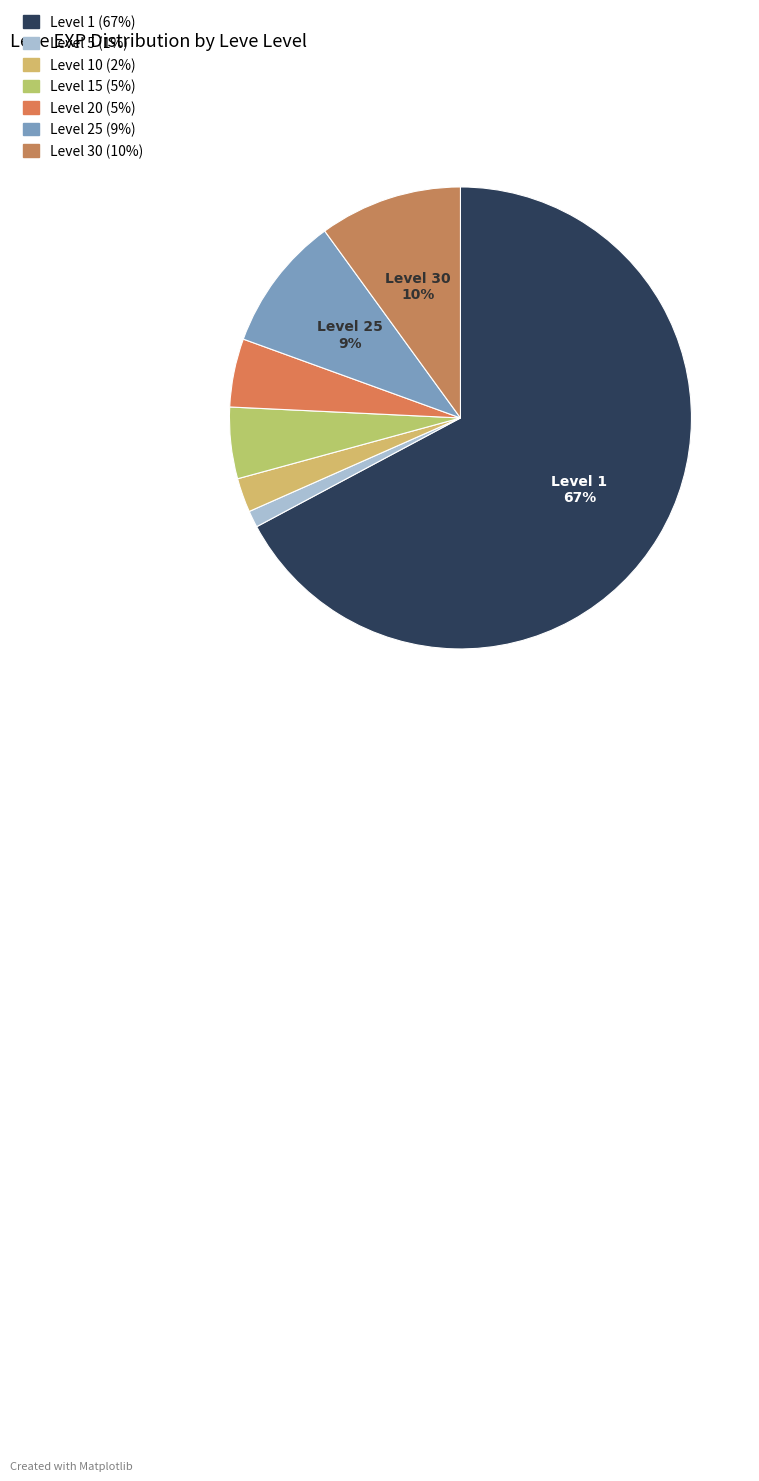

To the nearest percent, what is the average slice percentage?

14%